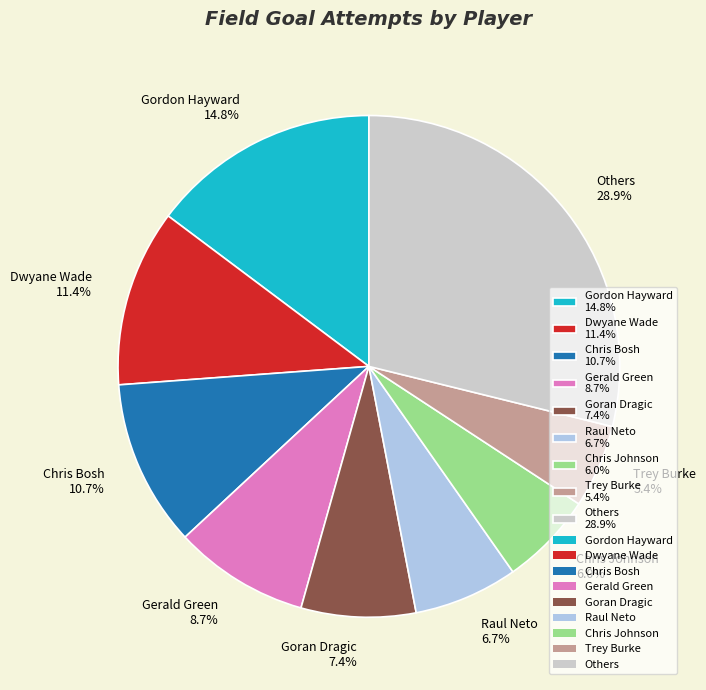

What is the largest slice in the pie chart?

Others 28.9%